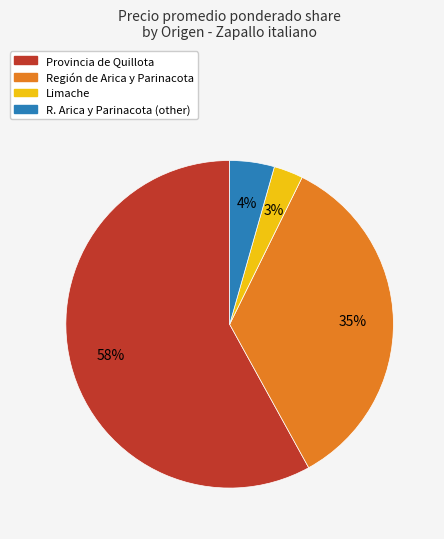

Is there a majority slice in this chart?

Yes